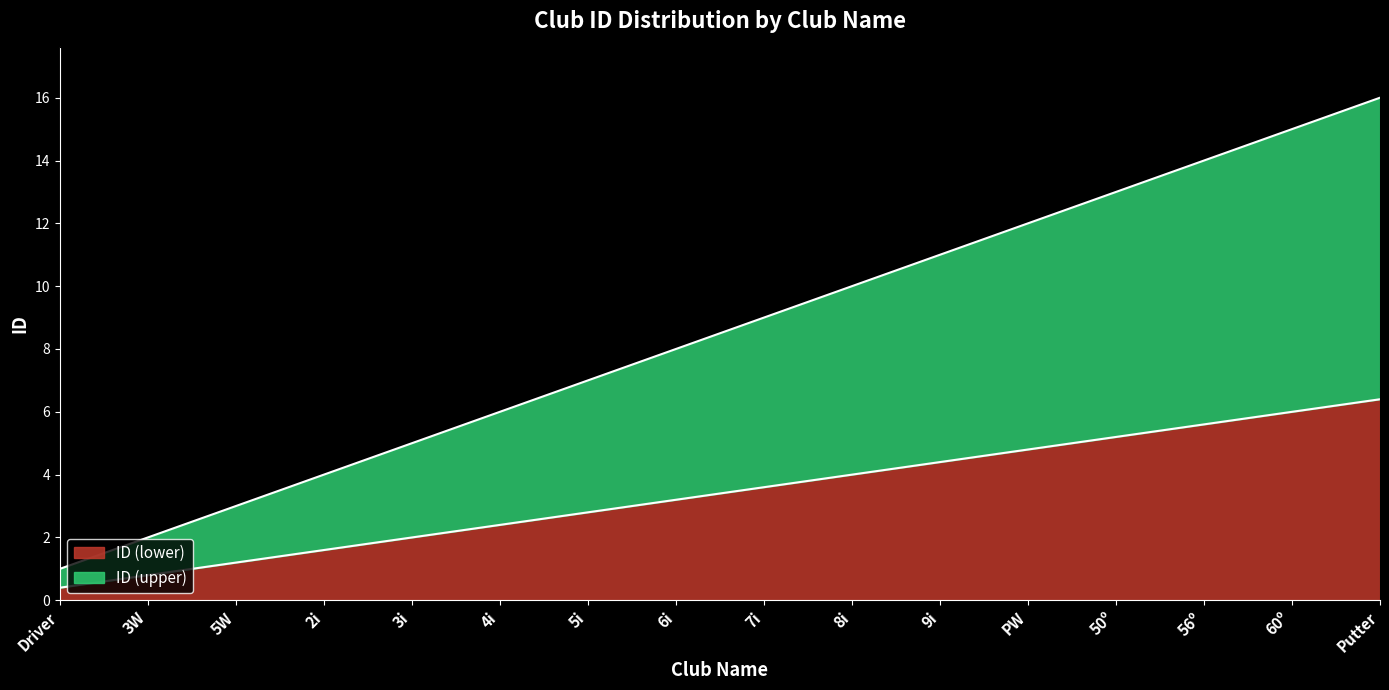

What is the change in value from 7i to 60º?

+2.4